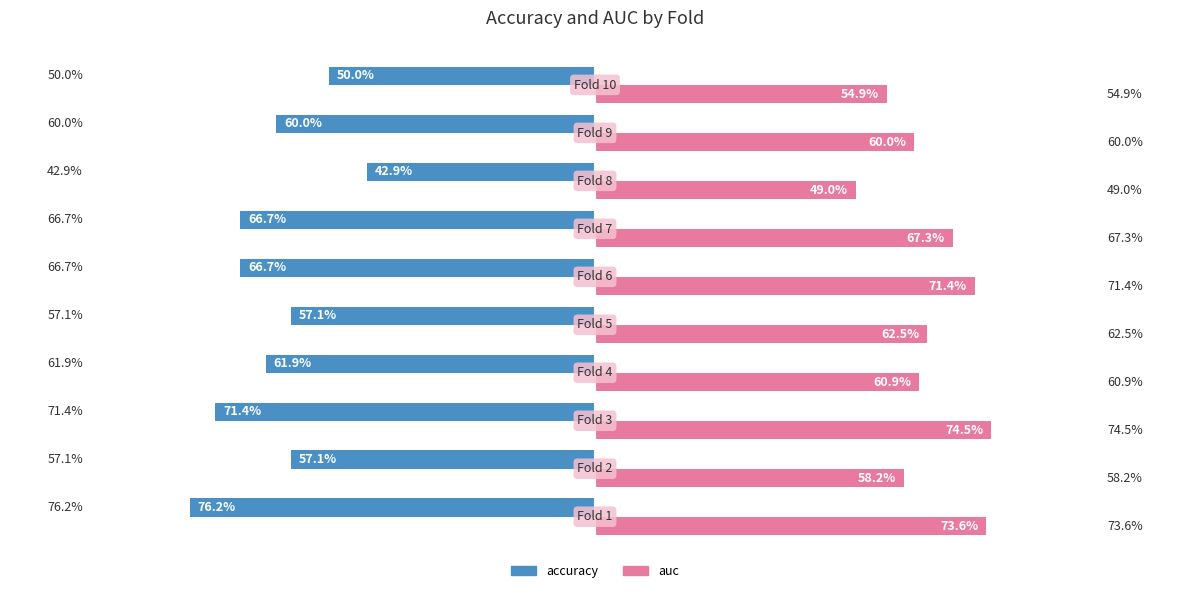

Which series has the widest spread of values?

accuracy